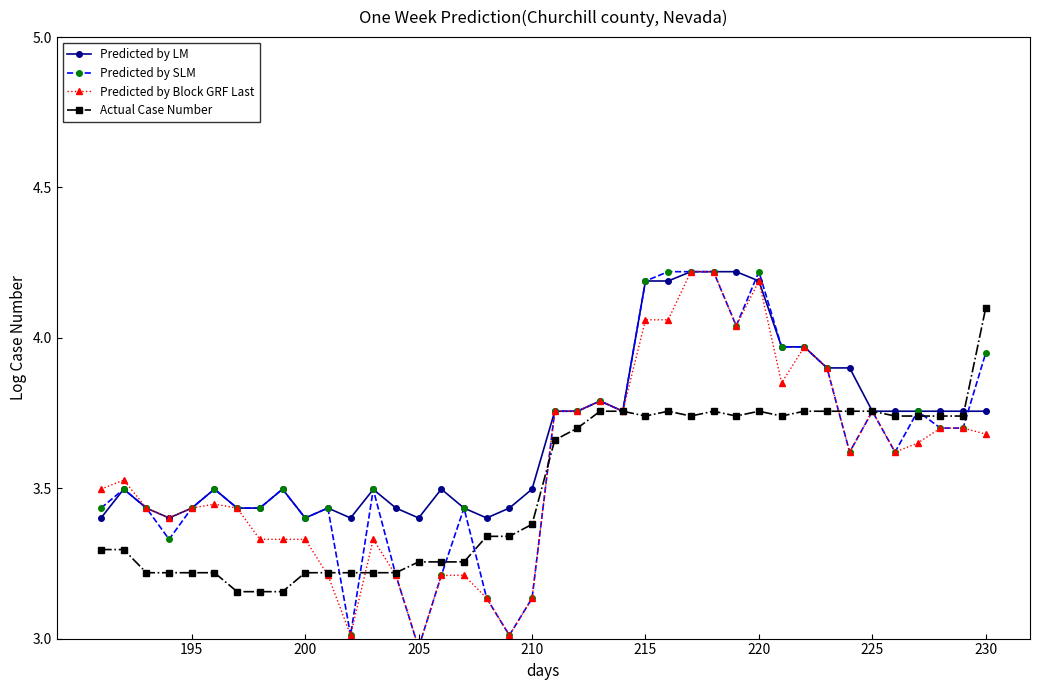

How many data points does each series have?

40